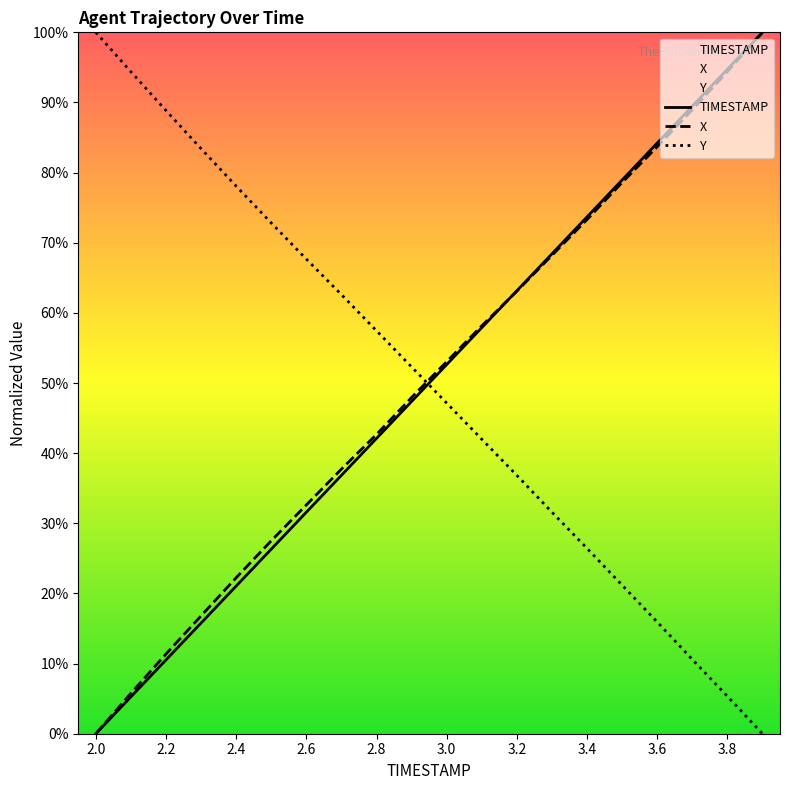

How many intersections are there between Y and TIMESTAMP?

1